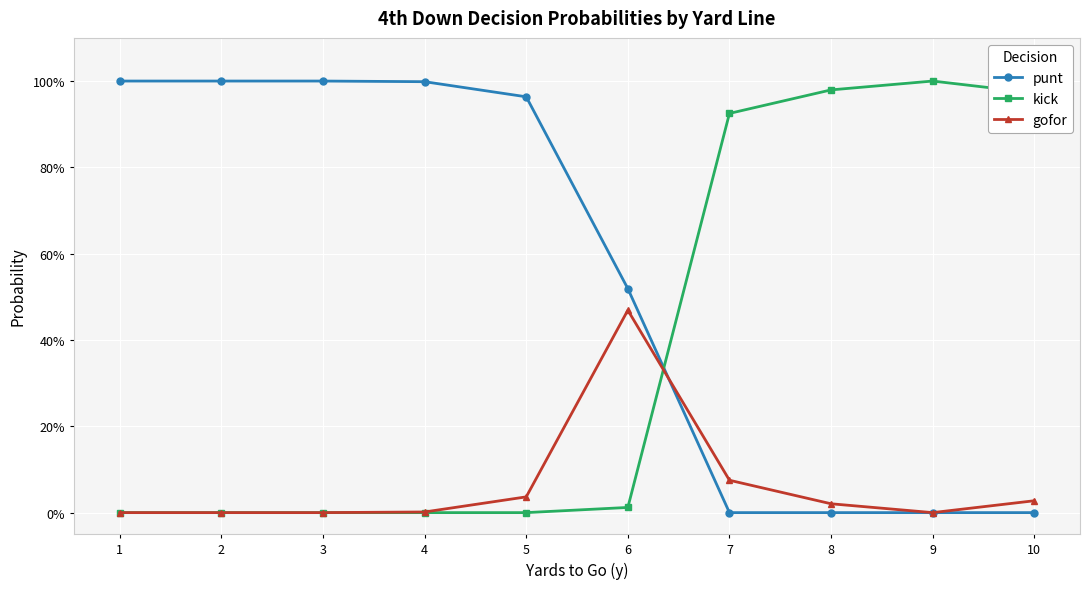

Does the chart have visible grid lines?

Yes